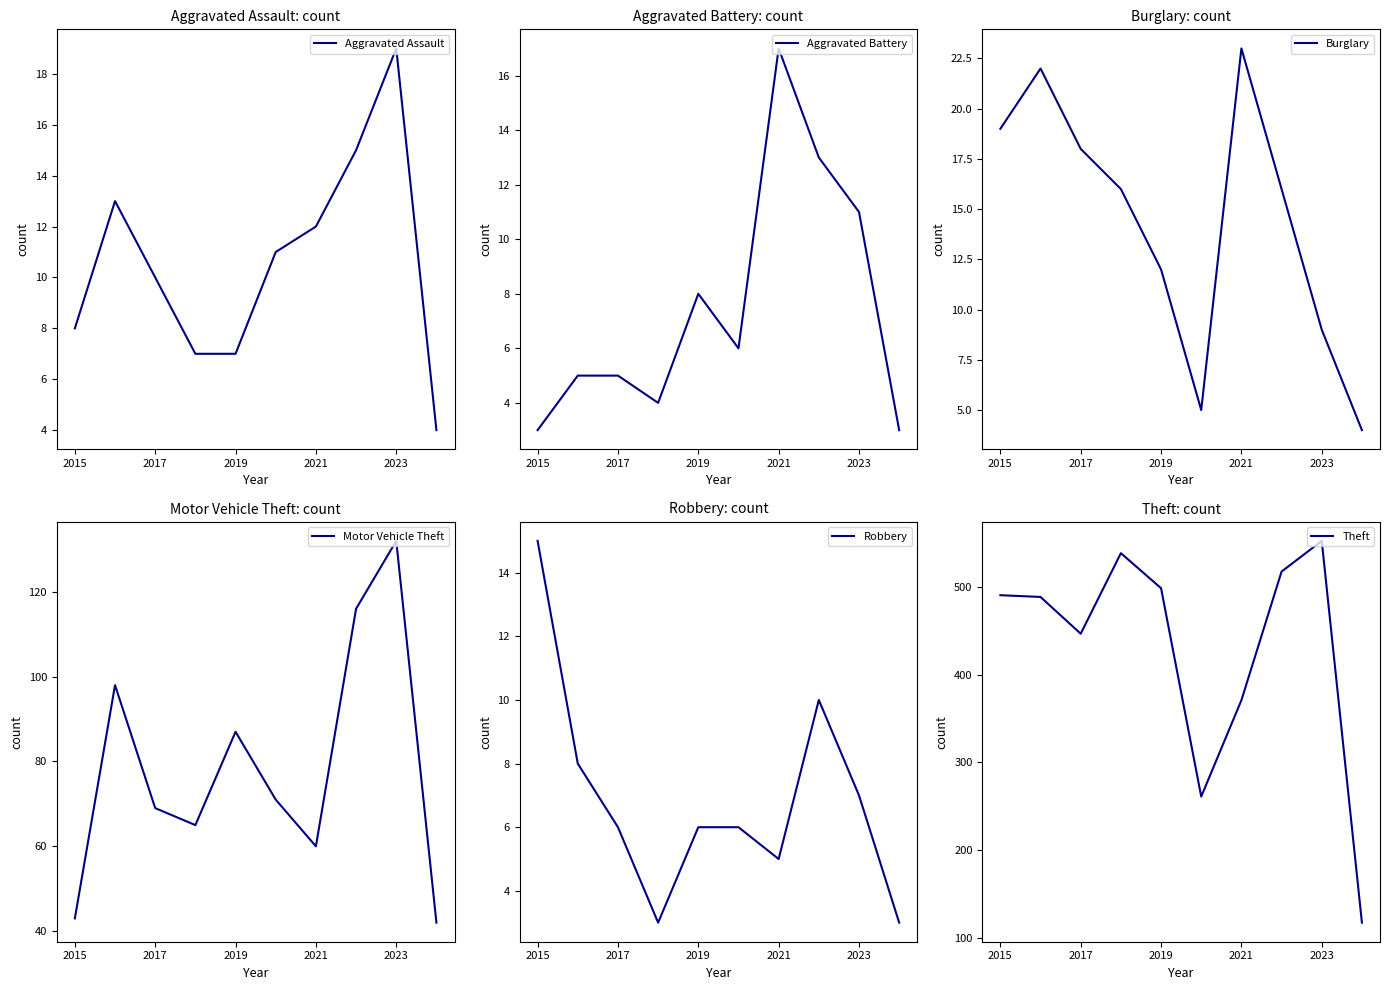

What is the highest value of the Aggravated Assault series?

19